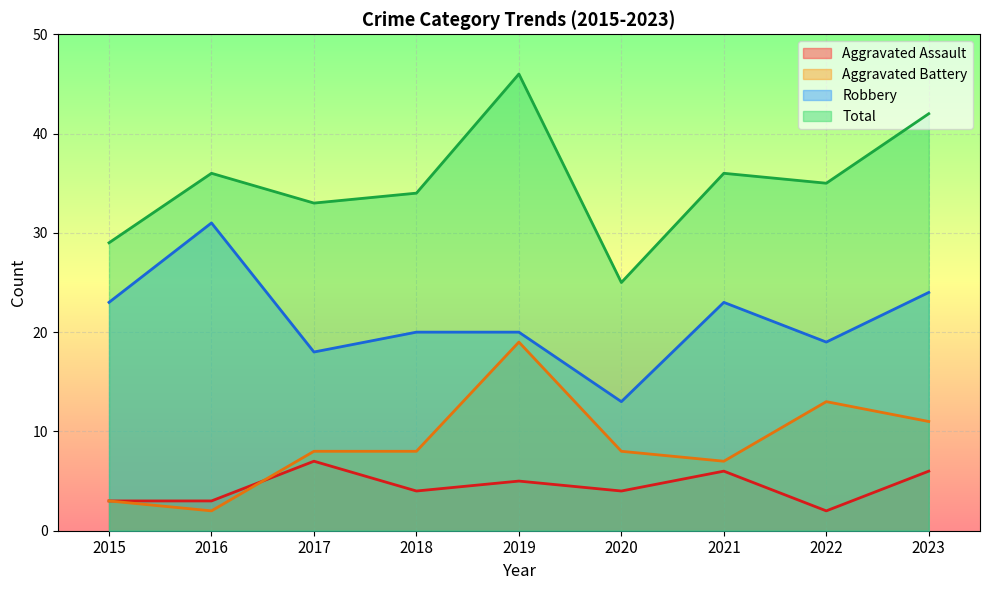

What is the average value of the Total series?

35